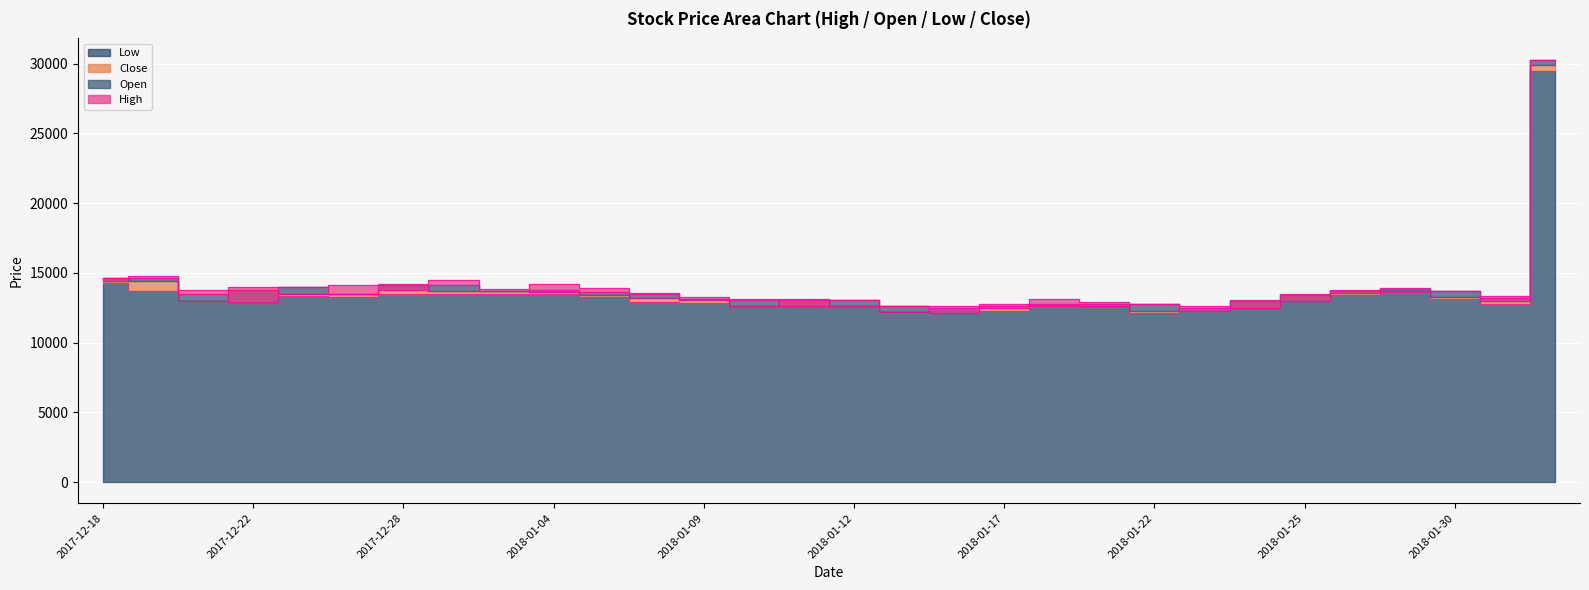

True or false: Low has more than 0 points higher than both neighbors.

True